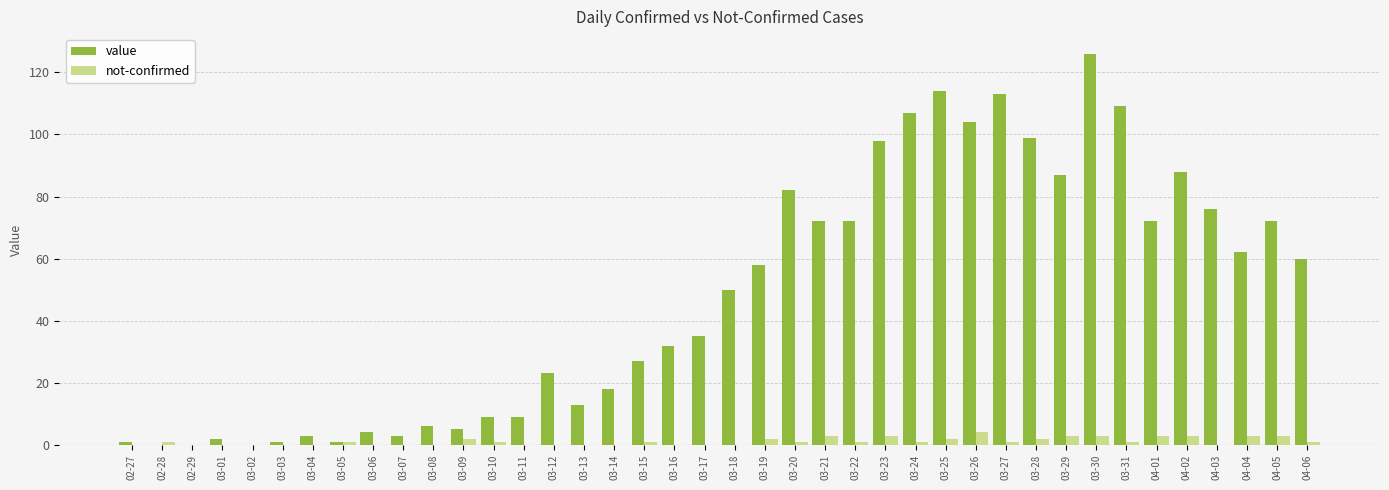

At which category does the chart reach its peak across all series?

03-30